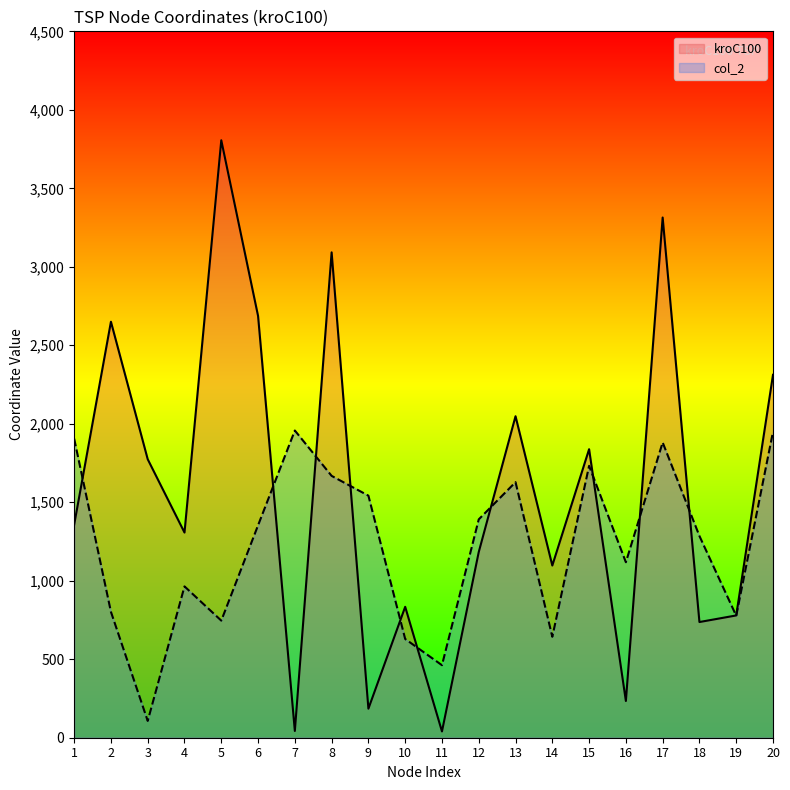

What is the difference between the highest and lowest values at 20?

363